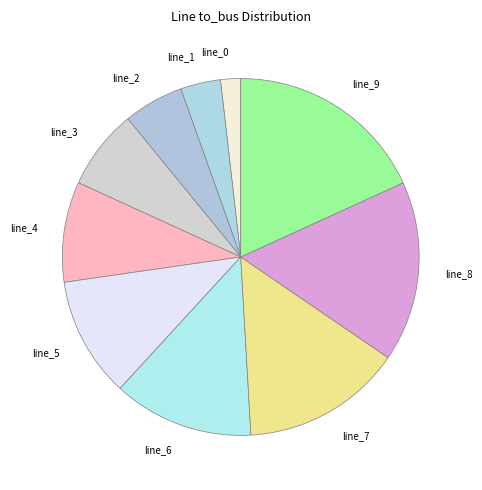

What is the ratio of the value at line_9 to the value at line_6?

1.4